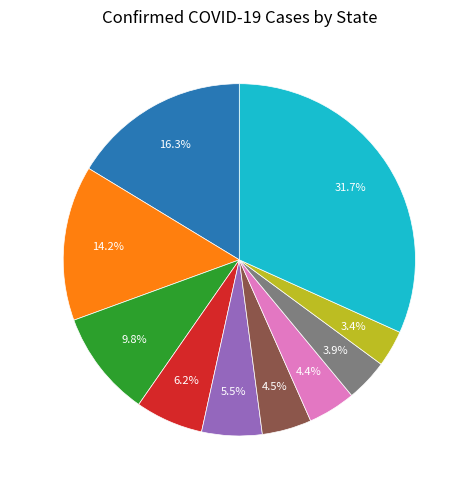

True or false: Georgia accounts for 6% of the total.

True